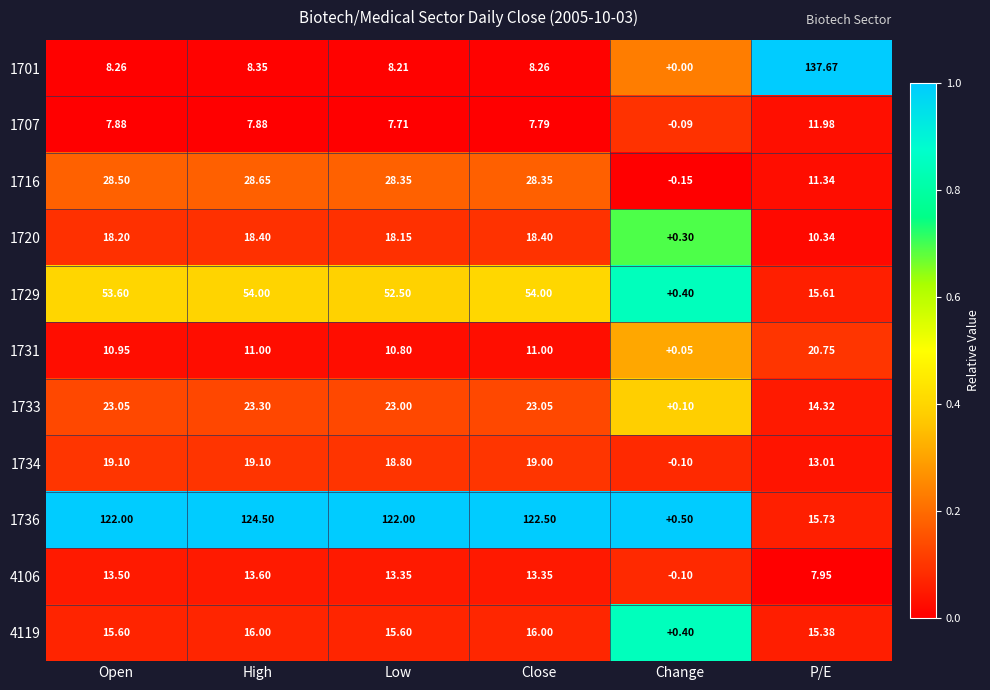

What is the total value across all series at Close?

321.7